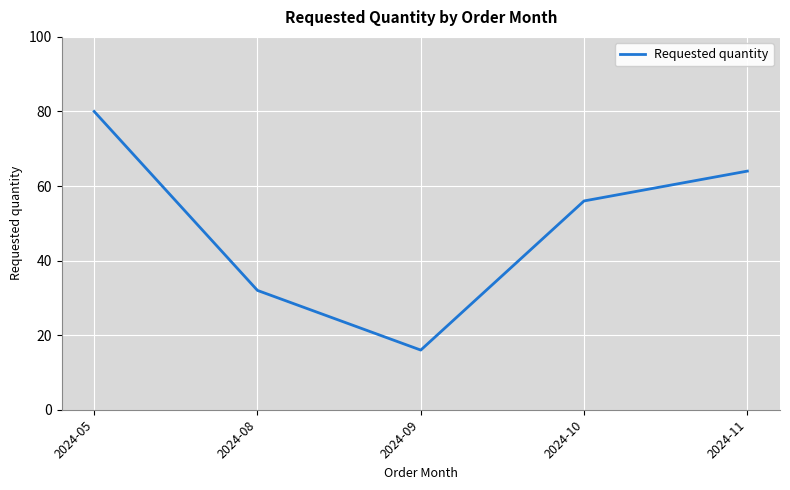

Which has a higher value, 2024-08 or 2024-11?

2024-11